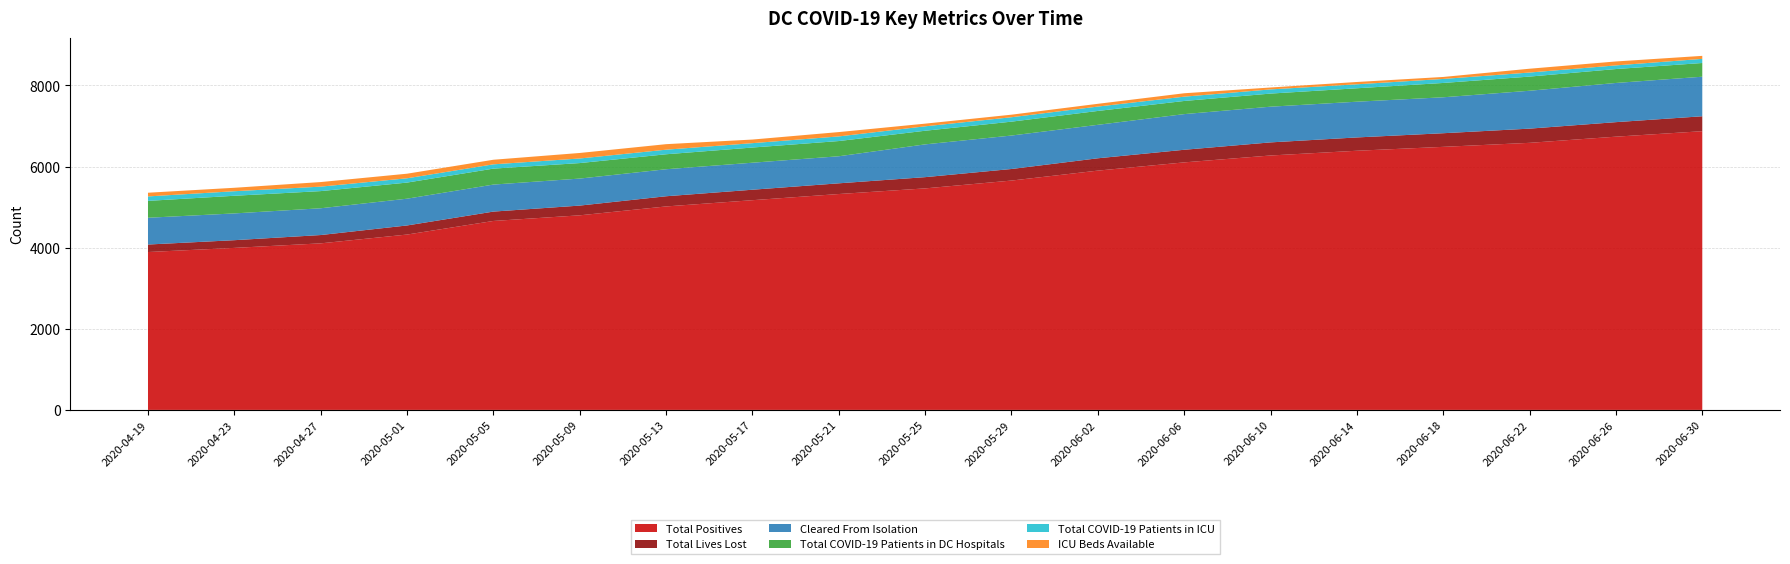

Reading left to right, what are all the values shown in this chart?

Total Positives: 3892	3994	4106	4323	4658	4797	5016	5170	5322	5461	5654	5899	6102	6272	6389	6485	6584	6736	6871
Total Lives Lost: 185	190	205	224	231	240	251	258	264	277	285	304	311	323	328	336	350	358	368
Cleared From Isolation: 660	660	660	660	666	666	666	666	667	808	825	825	879	880	881	886	934	966	975
Total COVID-19 Patients in DC Hospitals: 416	435	423	397	393	382	369	374	375	336	342	342	324	323	331	353	349	343	338
Total COVID-19 Patients in ICU: 110	112	110	106	106	113	113	108	114	109	109	108	106	103	98	99	100	90	102
ICU Beds Available: 91	85	113	113	113	136	136	89	107	66	63	68	84	47	57	49	94	97	74